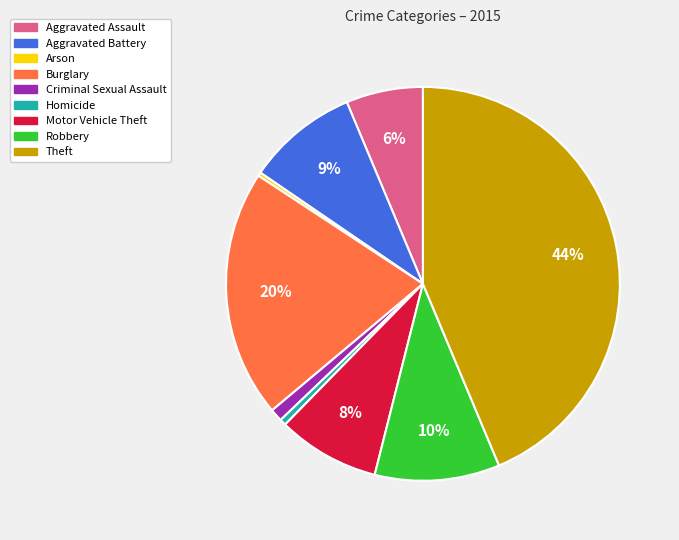

What is the largest slice in the pie chart?

Theft